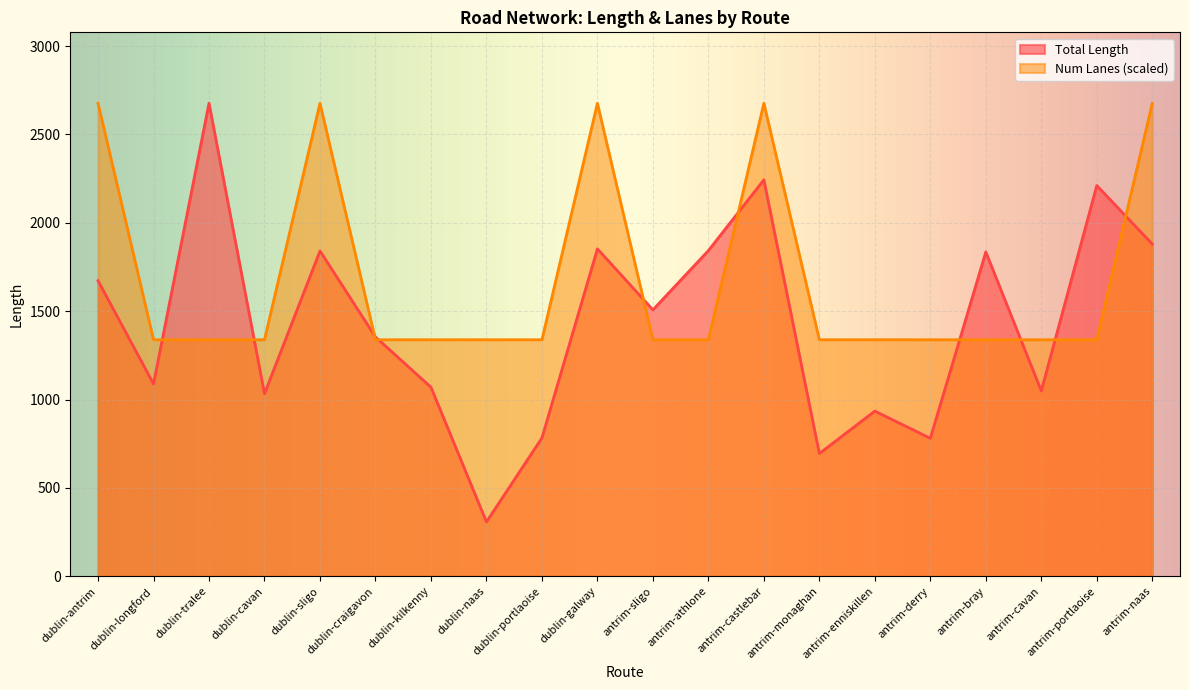

Reading left to right, transcribe all the data shown in this chart.

Total Length: dublin-antrim=1672.4	dublin-longford=1088.2	dublin-tralee=2676.4	dublin-cavan=1032.8	dublin-sligo=1840.7	dublin-craigavon=1354.0	dublin-kilkenny=1069.6	dublin-naas=307.4	dublin-portlaoise=782.6	dublin-galway=1852.6	antrim-sligo=1507.4	antrim-athlone=1842.7	antrim-castlebar=2243.2	antrim-monaghan=694.5	antrim-enniskillen=934.3	antrim-derry=780.6	antrim-bray=1835.0	antrim-cavan=1048.4	antrim-portlaoise=2211.0	antrim-naas=1879.7
Num Lanes: dublin-antrim=2676.4	dublin-longford=1338.2	dublin-tralee=1338.2	dublin-cavan=1338.2	dublin-sligo=2676.4	dublin-craigavon=1338.2	dublin-kilkenny=1338.2	dublin-naas=1338.2	dublin-portlaoise=1338.2	dublin-galway=2676.4	antrim-sligo=1338.2	antrim-athlone=1338.2	antrim-castlebar=2676.4	antrim-monaghan=1338.2	antrim-enniskillen=1338.2	antrim-derry=1338.2	antrim-bray=1338.2	antrim-cavan=1338.2	antrim-portlaoise=1338.2	antrim-naas=2676.4